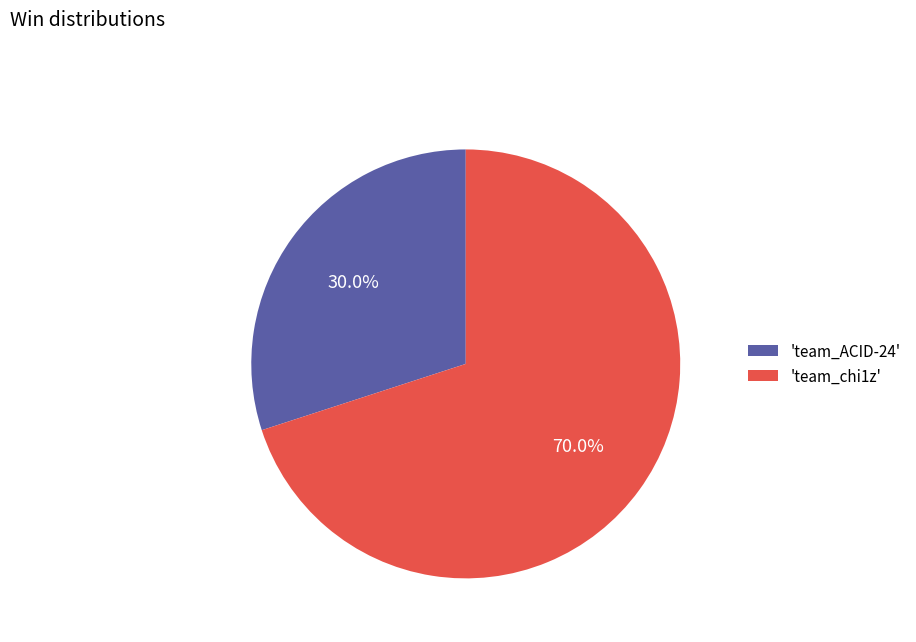

Rank the categories by value from lowest to highest.

'team_ACID-24', 'team_chi1z'